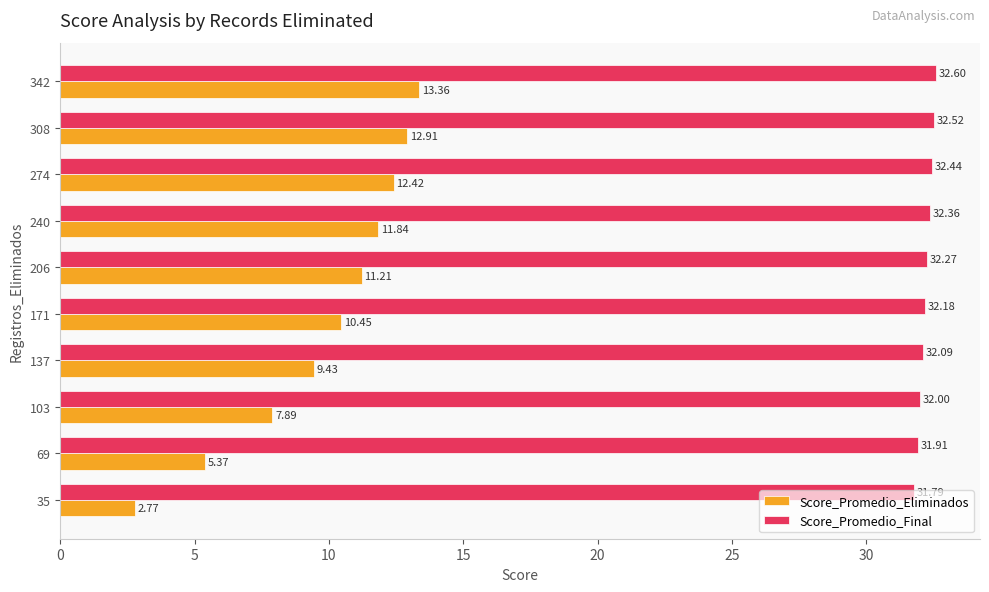

What is the total value across all series at 240?

44.2